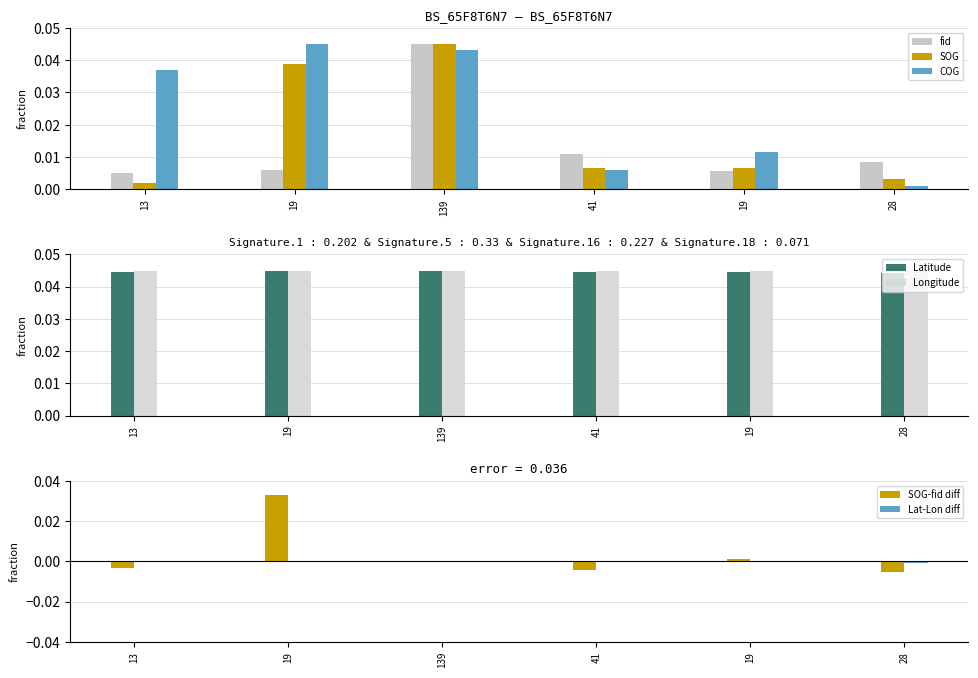

Is it true that Latitude equals 0.1 at 19?

False